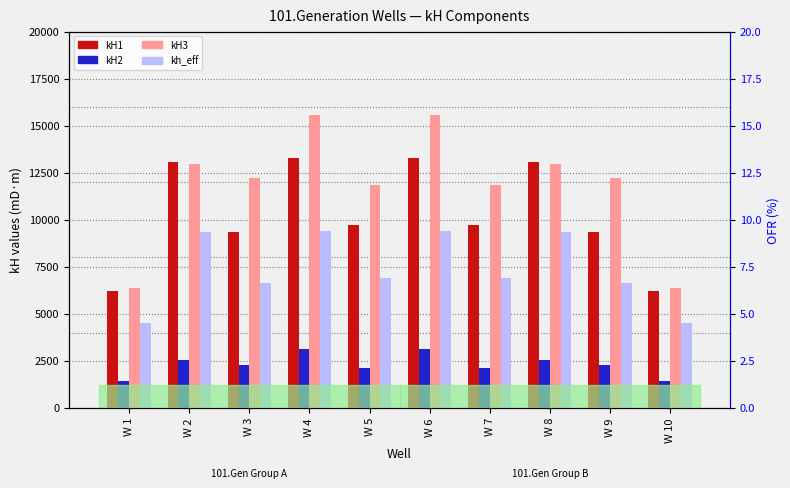

How many data points in kH3 are above 12206?

6